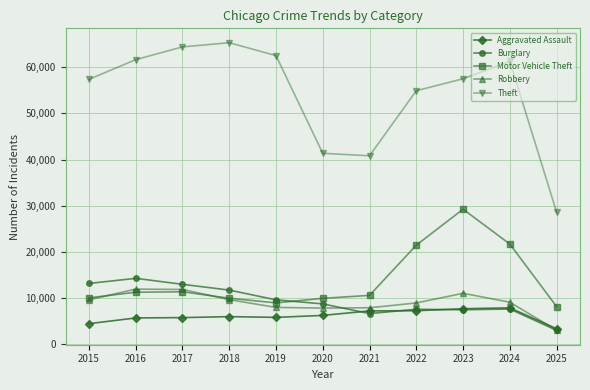

True or false: Aggravated Assault and Motor Vehicle Theft cross at least once.

False